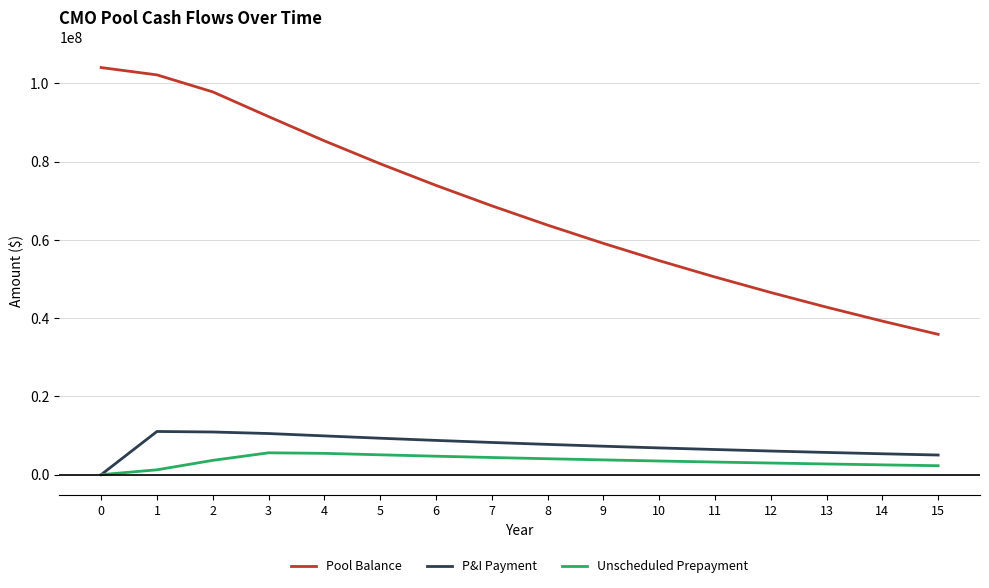

What is the highest value of the Unscheduled Prepayment series?

5580935.9